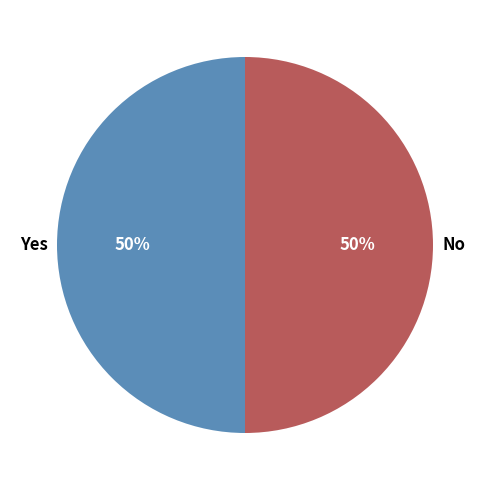

Approximately how many times larger is the value at No compared to Yes?

1.0